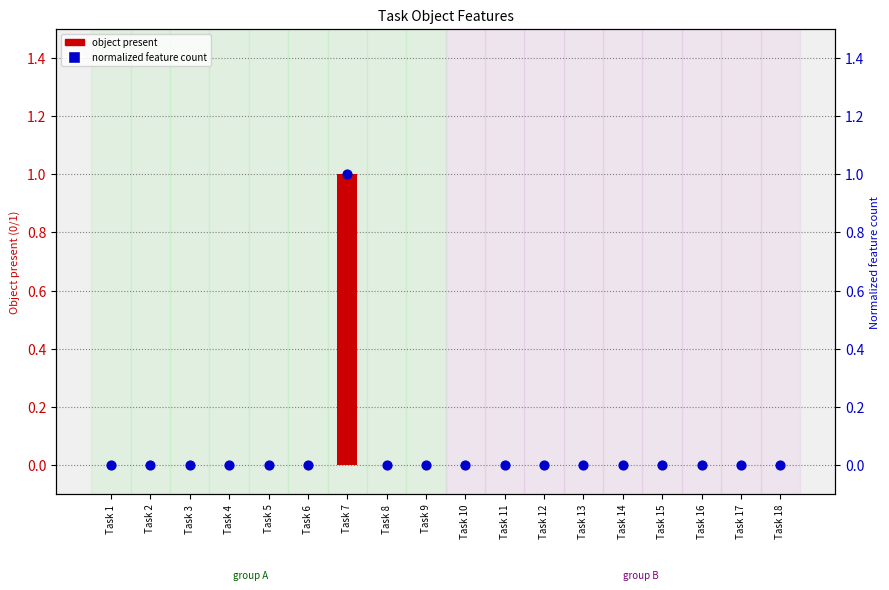

At which category is the sum across all series the highest?

Task 7